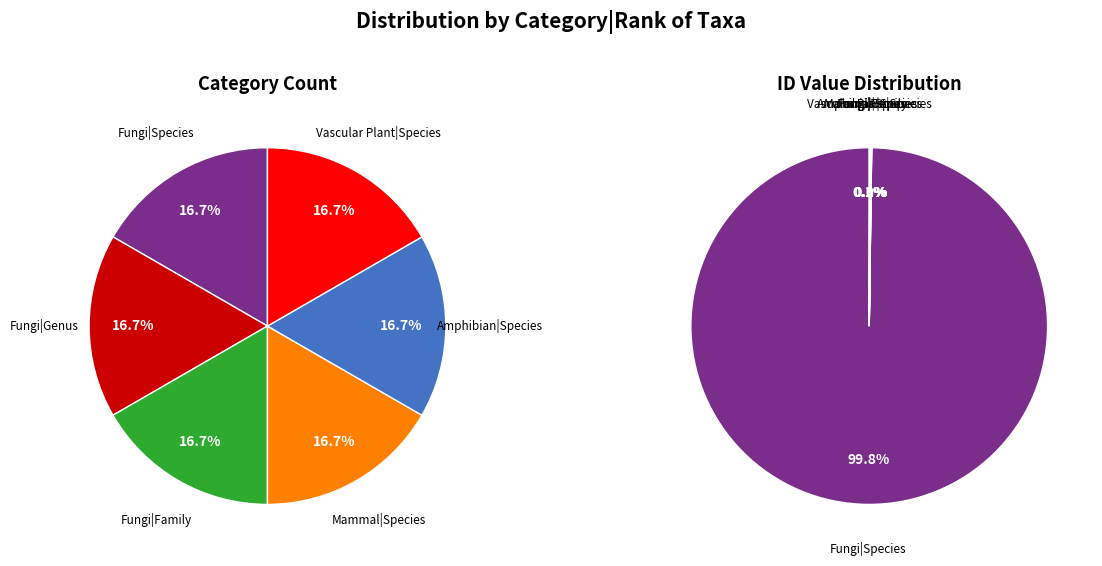

True or false: Fungi|Species accounts for 99% of the total.

False